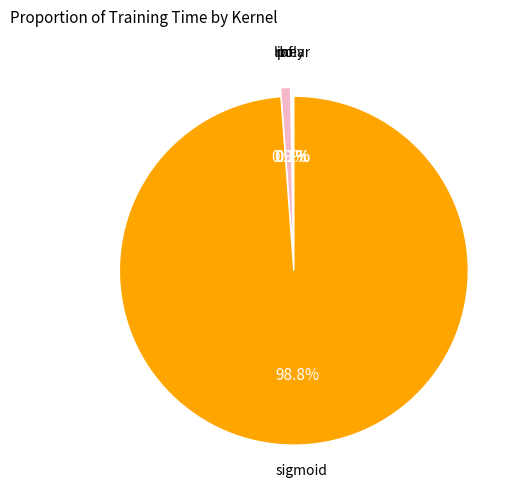

Rank the categories by value from highest to lowest.

sigmoid, rbf, linear, poly